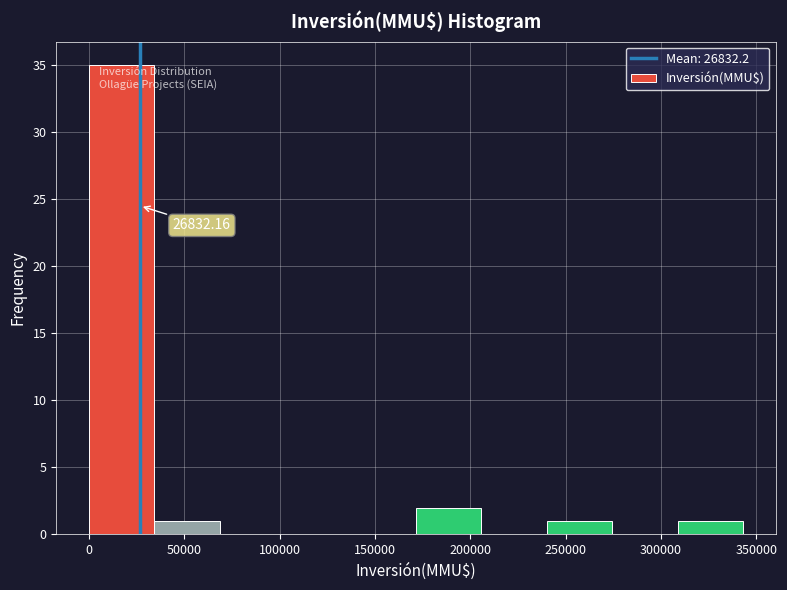

Which range on the x-axis has the tallest bar?

0 to 35000